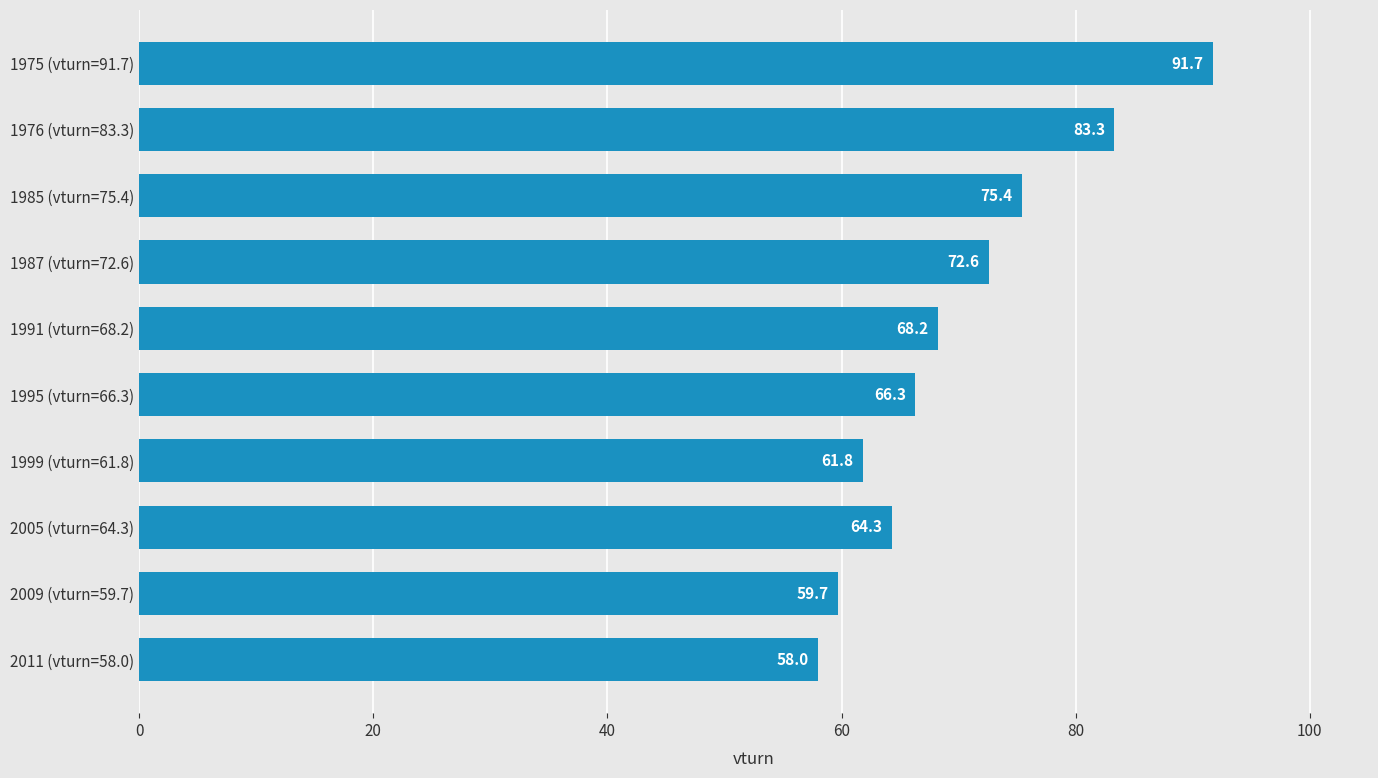

Reading bottom to top, transcribe all the data shown in this chart.

2011 (vturn=58.0)=58.0	2009 (vturn=59.7)=59.7	2005 (vturn=64.3)=64.3	1999 (vturn=61.8)=61.8	1995 (vturn=66.3)=66.3	1991 (vturn=68.2)=68.2	1987 (vturn=72.6)=72.6	1985 (vturn=75.4)=75.4	1976 (vturn=83.3)=83.3	1975 (vturn=91.7)=91.7